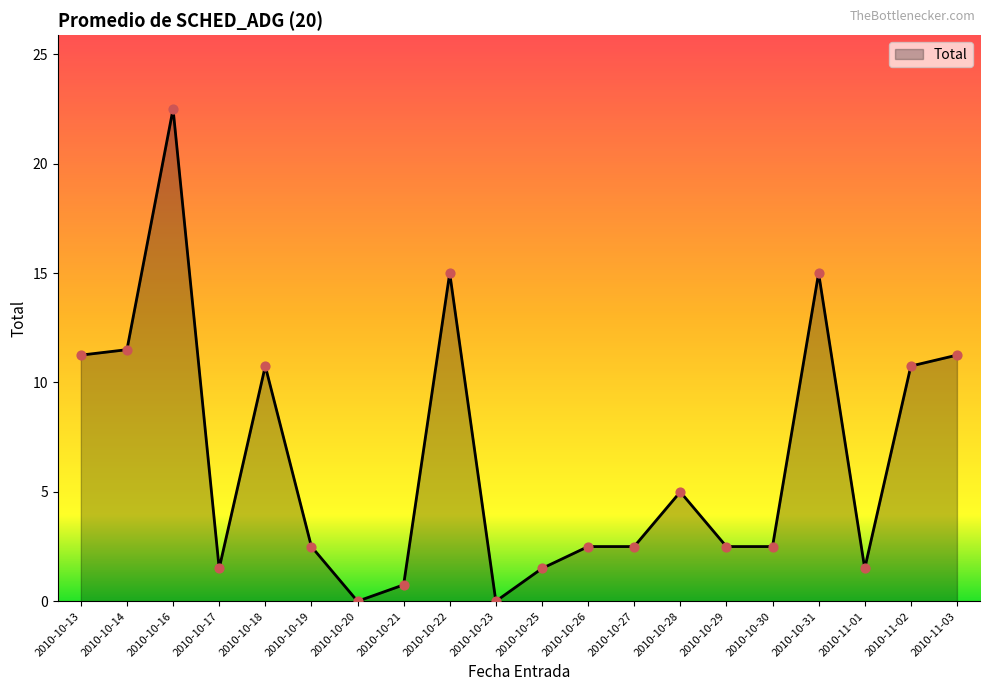

What is the change in value from 2010-10-28 to 2010-10-30?

-2.5